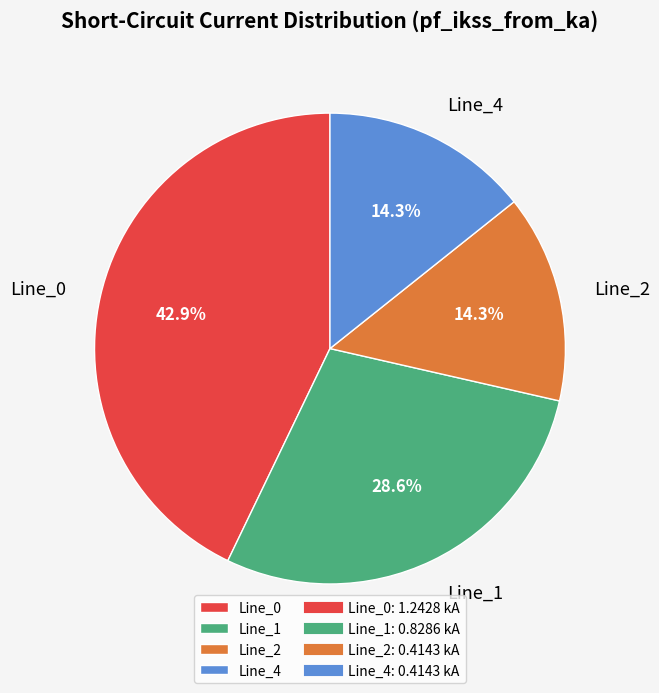

Is the sum of Line_4 and Line_2 greater than half?

No